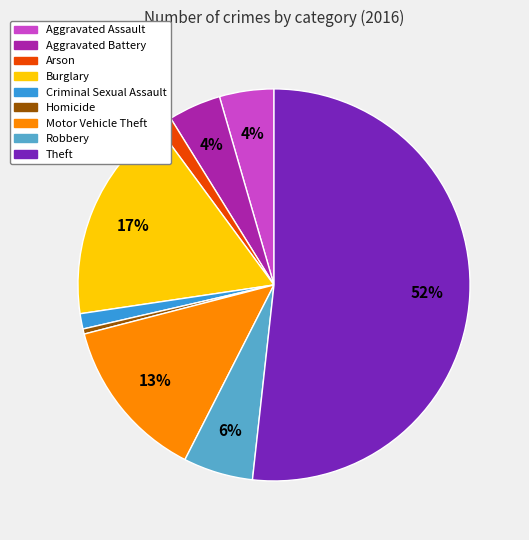

Which slice is the smallest?

Homicide